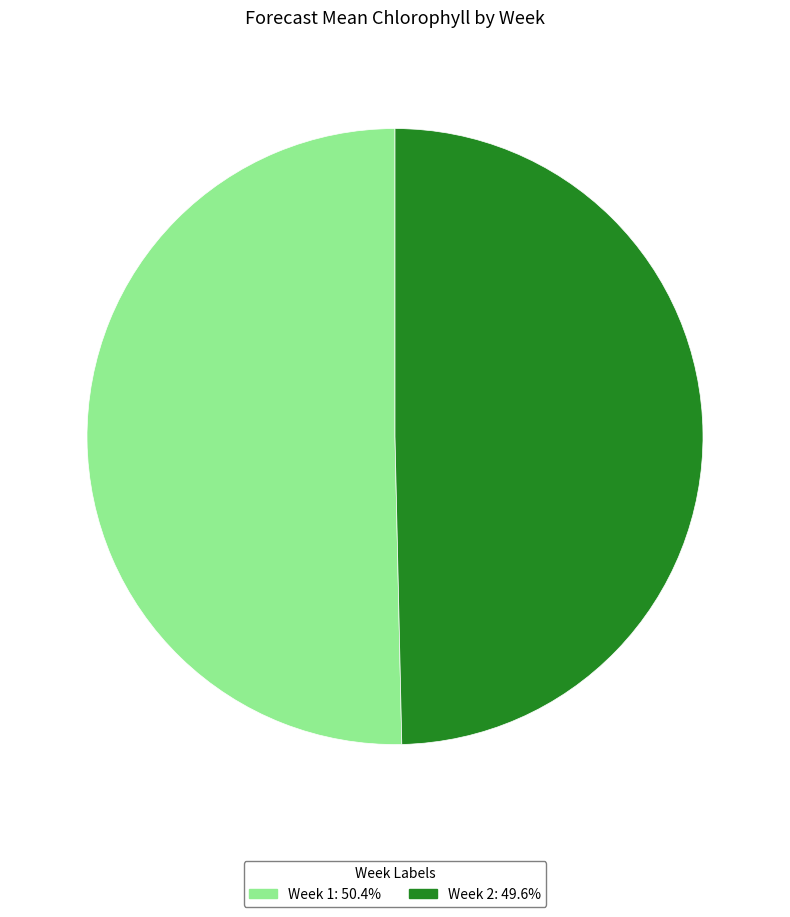

Combined, do Week 1: 50.4% and Week 2: 49.6% account for over 50%?

Yes